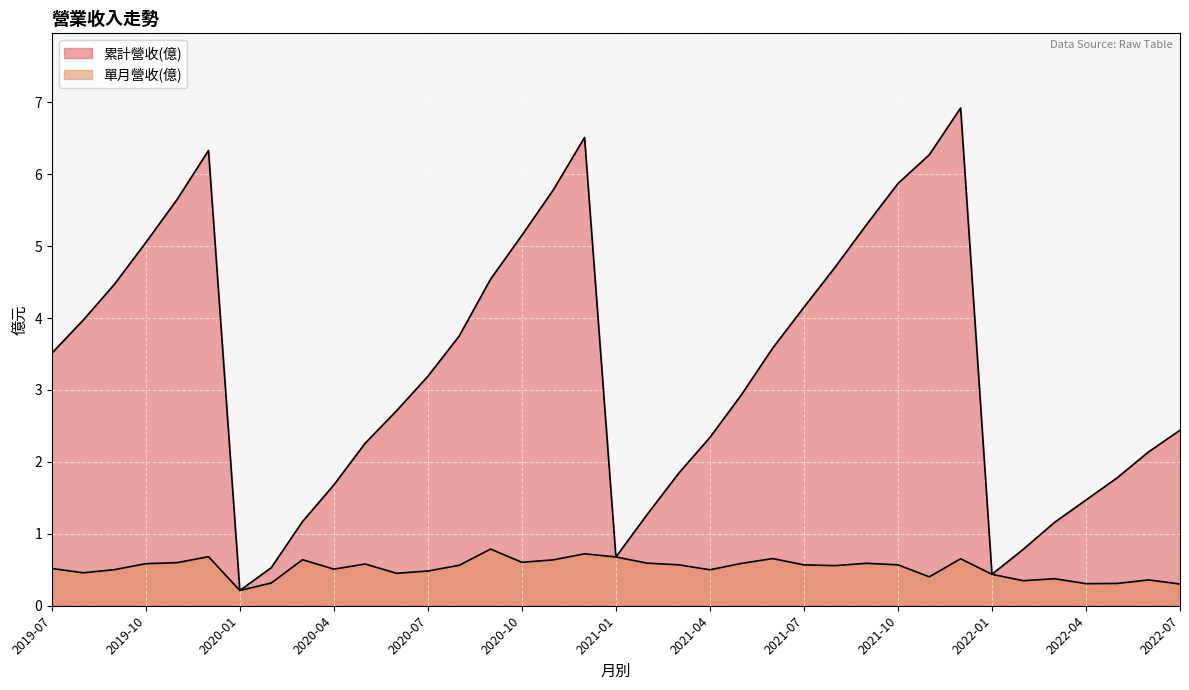

The value of 累計營收(億) at 2022-02 is 0.8. True or false?

True